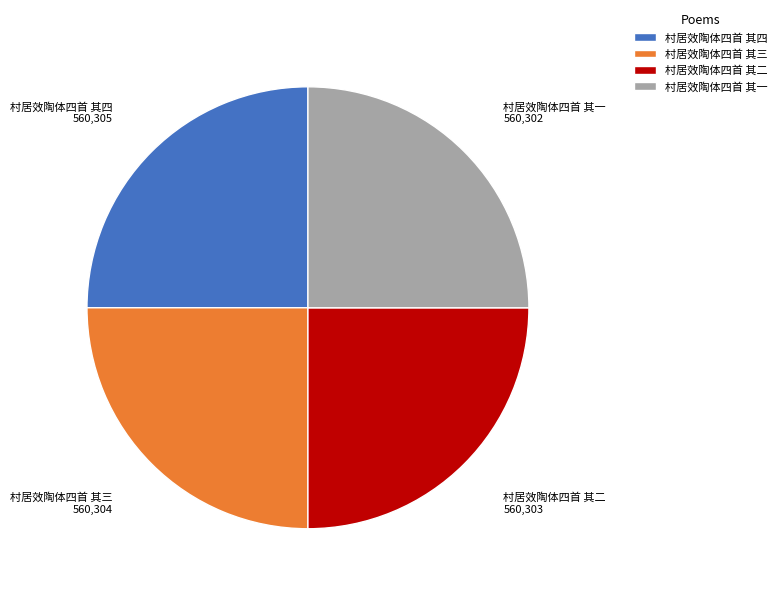

How many segments does this pie chart have?

4